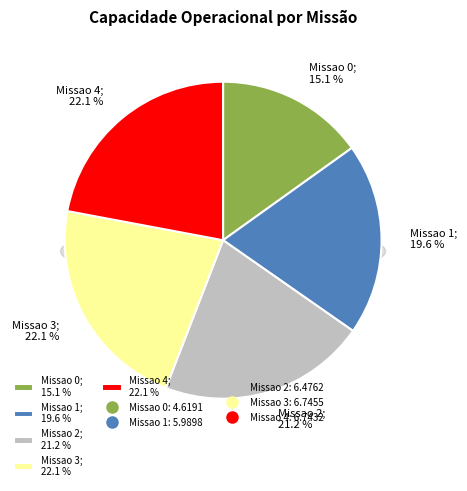

Rank the categories by value from lowest to highest.

Missao 0, Missao 1, Missao 2, Missao 4, Missao 3